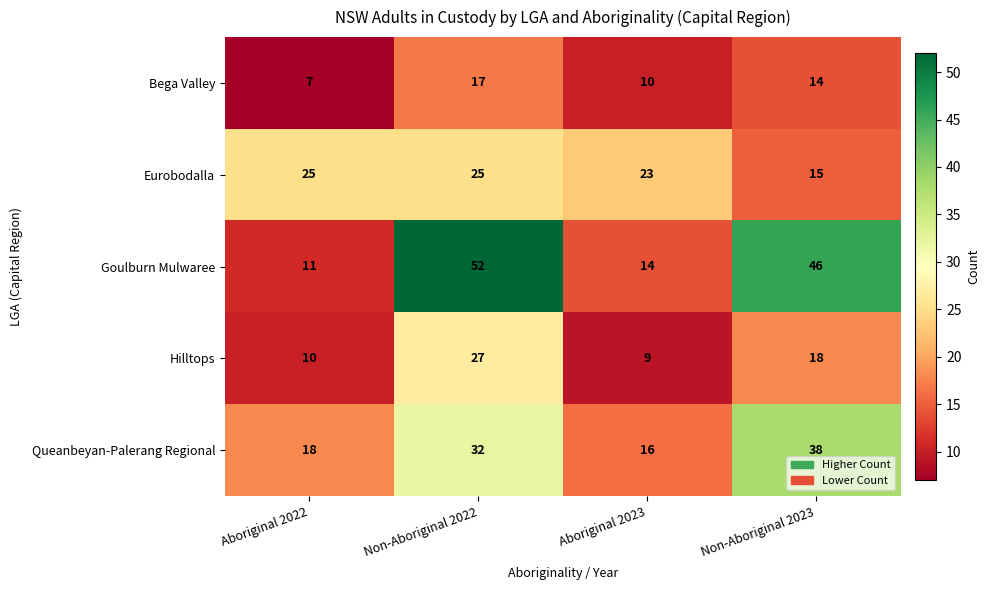

At how many categories does at least one series exceed 44?

2